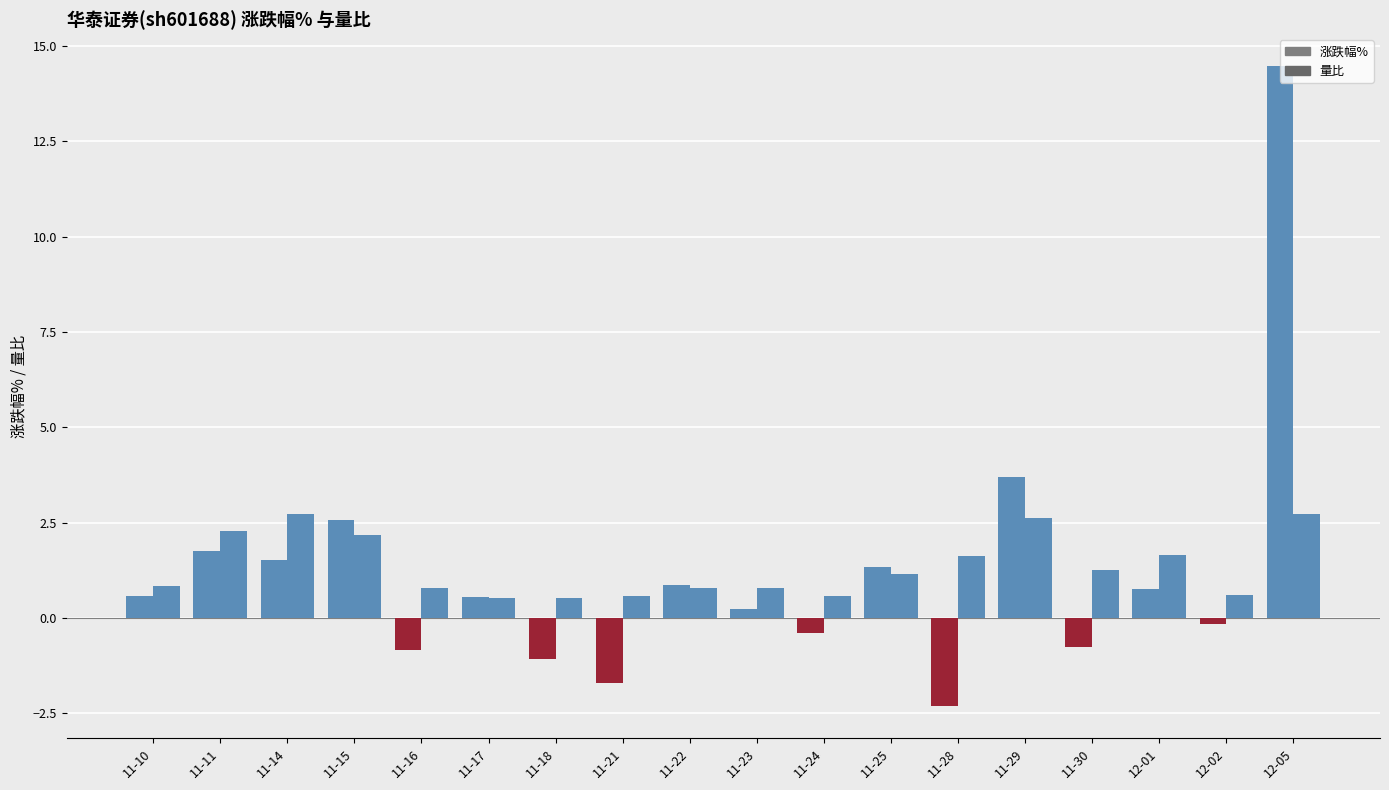

How many distinct data groups are displayed?

2